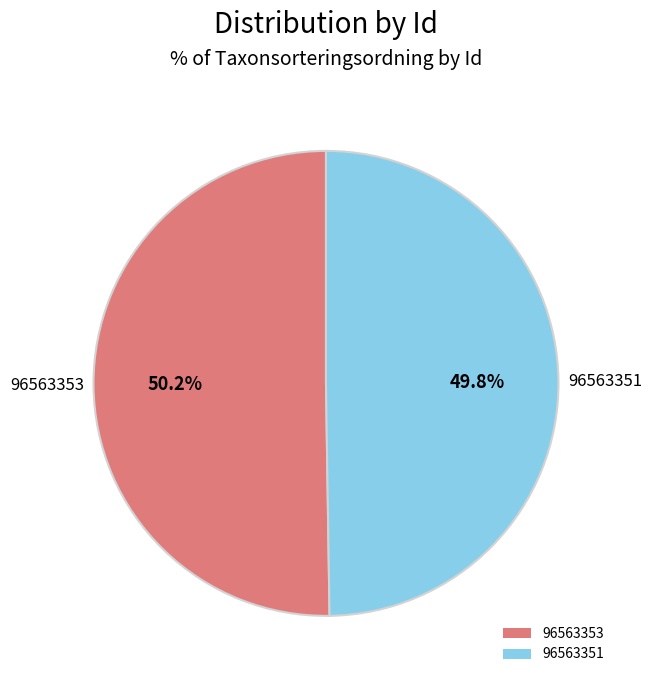

The 96563351 slice represents 58% of the pie. True or false?

False